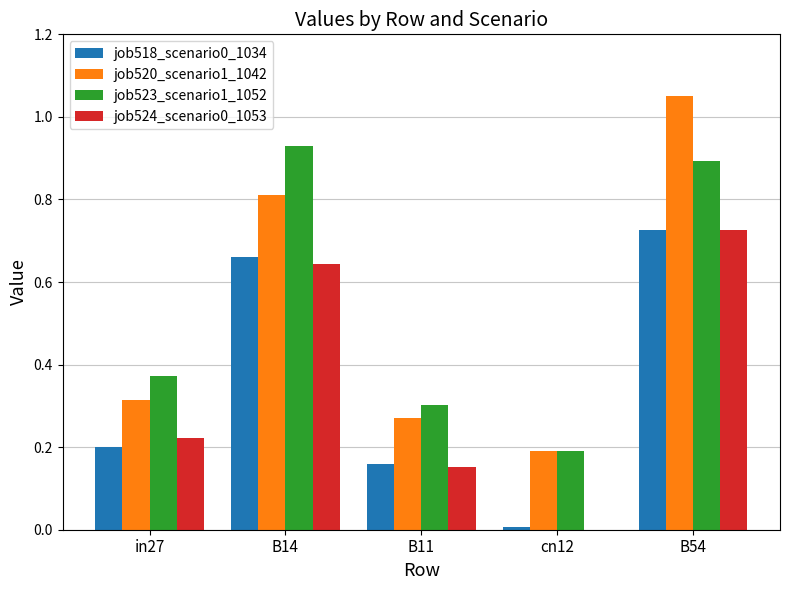

What is the difference between the job524_scenario0_1053 values at B11 and B14?

0.5